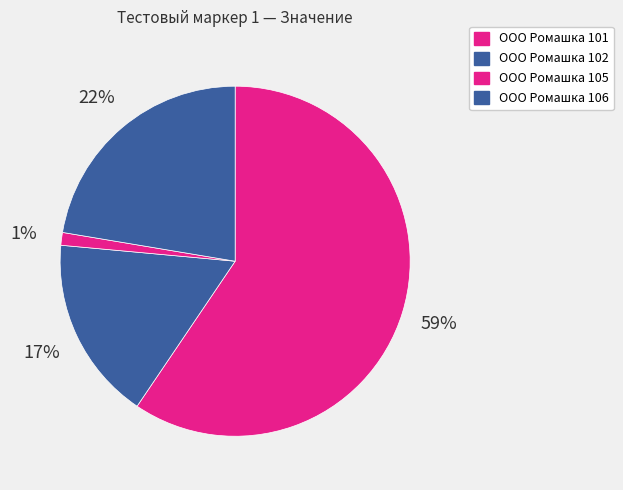

Is it true that ООО Ромашка 106 is 22% of the pie?

True